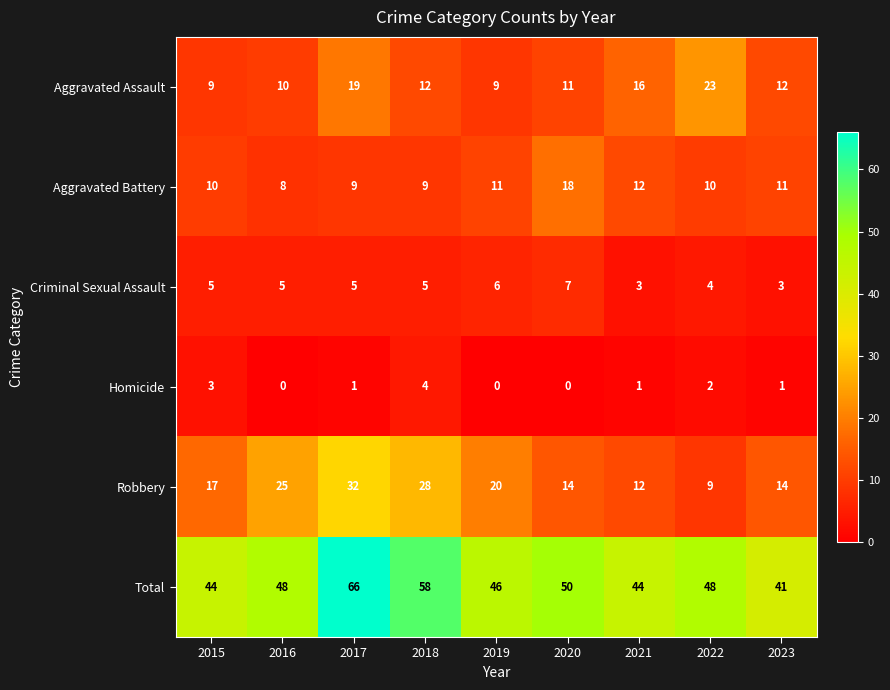

The value of Aggravated Battery at 2017 is 9. True or false?

True